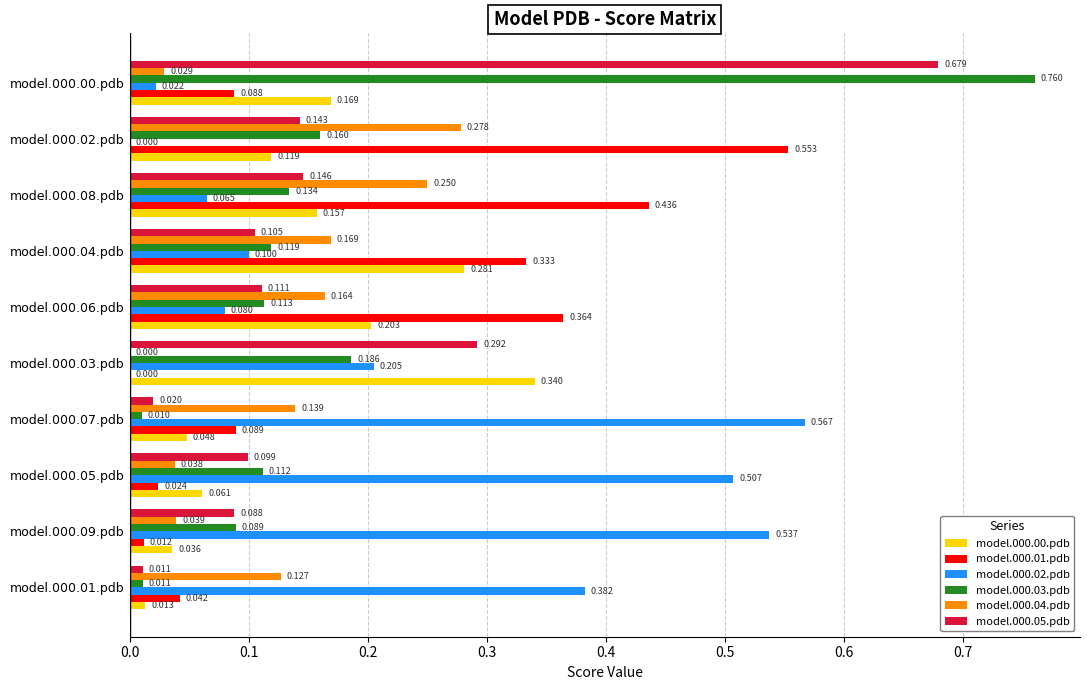

Is the value of model.000.03.pdb at model.000.03.pdb greater than the value of model.000.02.pdb at model.000.02.pdb?

Yes